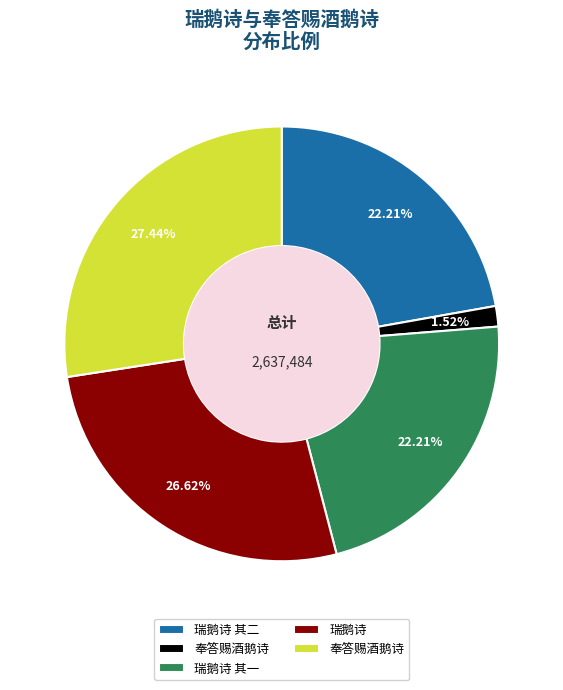

Does any single category account for the majority?

No